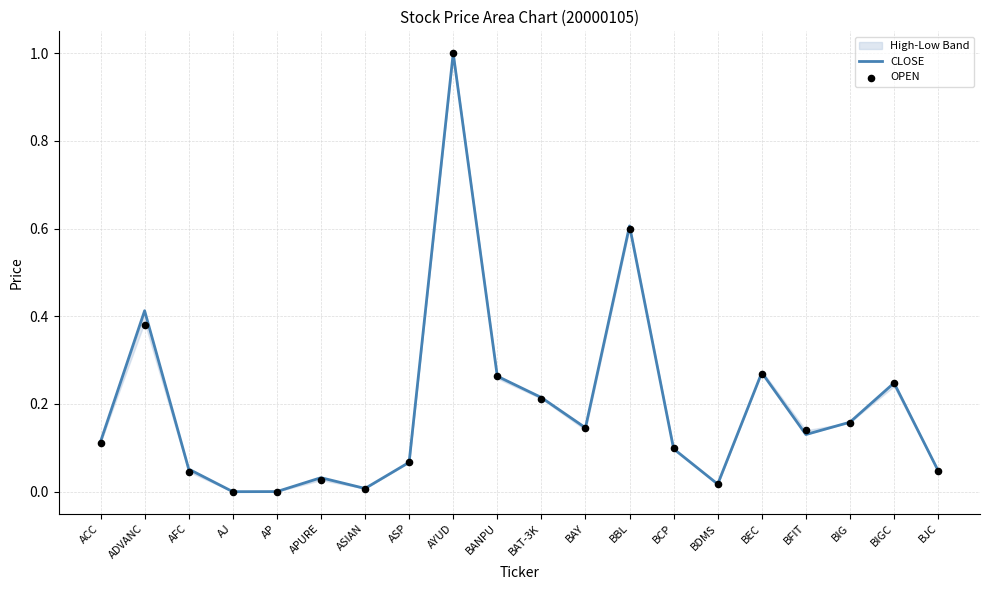

At how many categories does at least one series exceed 0?

19